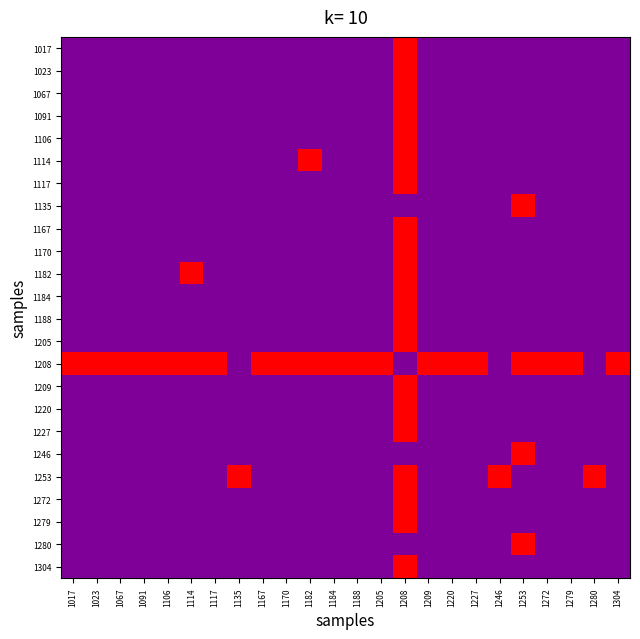

What is the maximum value shown in the chart?

1